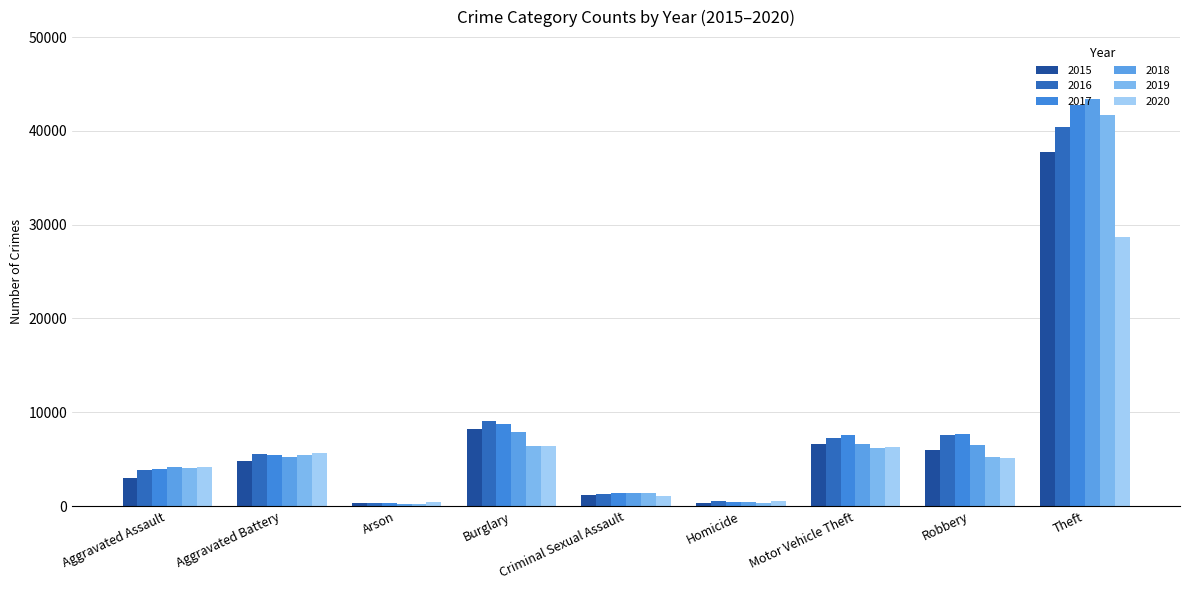

How many bars are there in total?

54